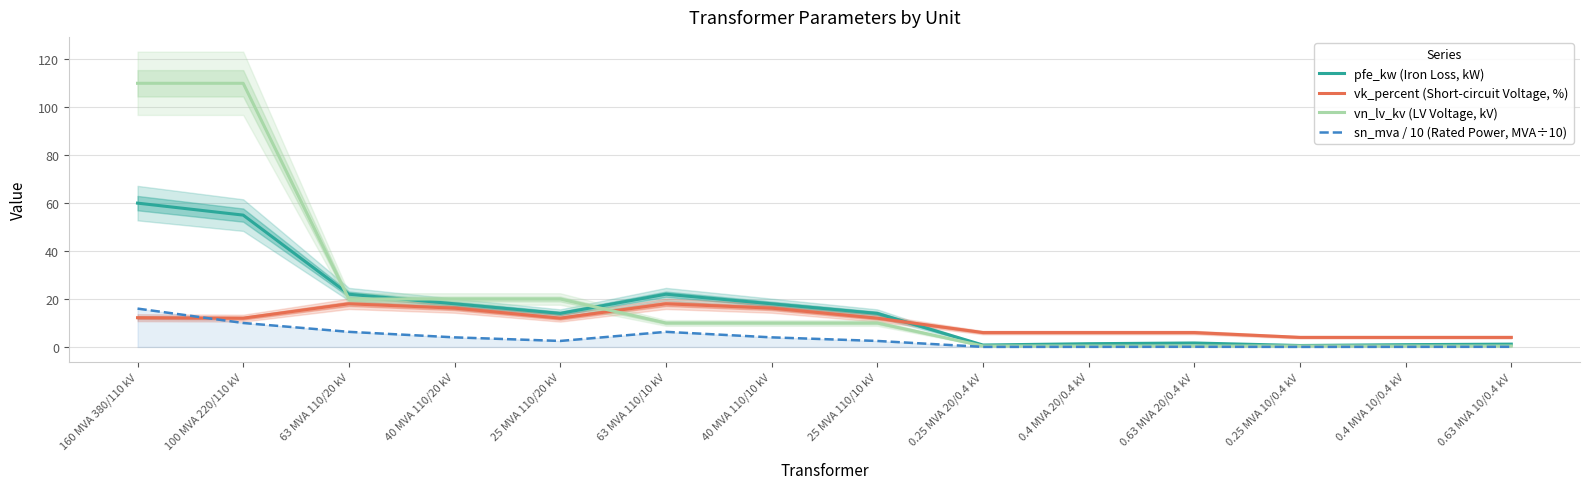

How many data points does each series have?

14